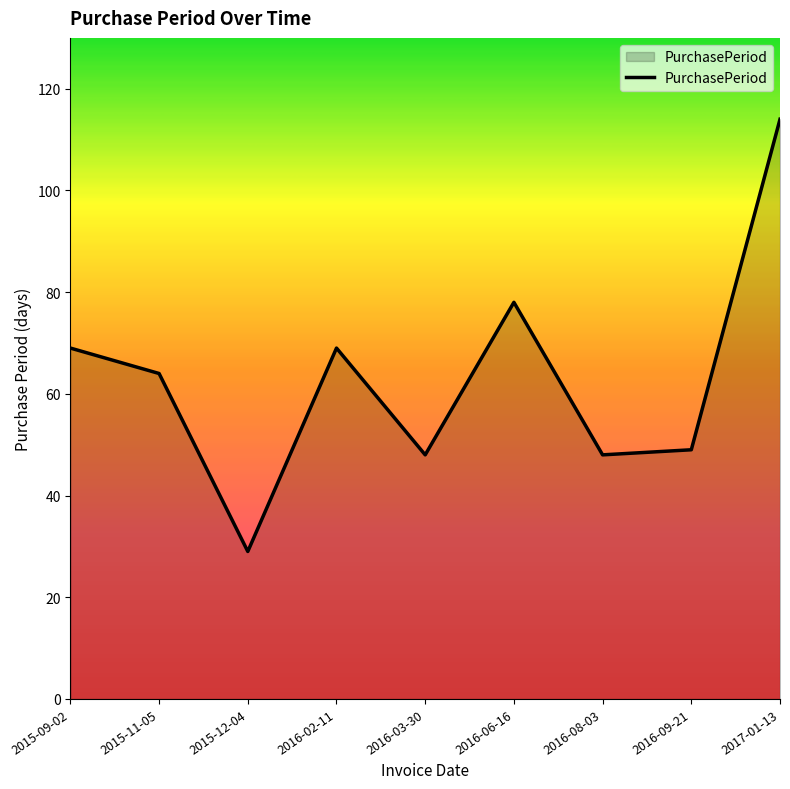

What position from the right is 2015-11-05?

8